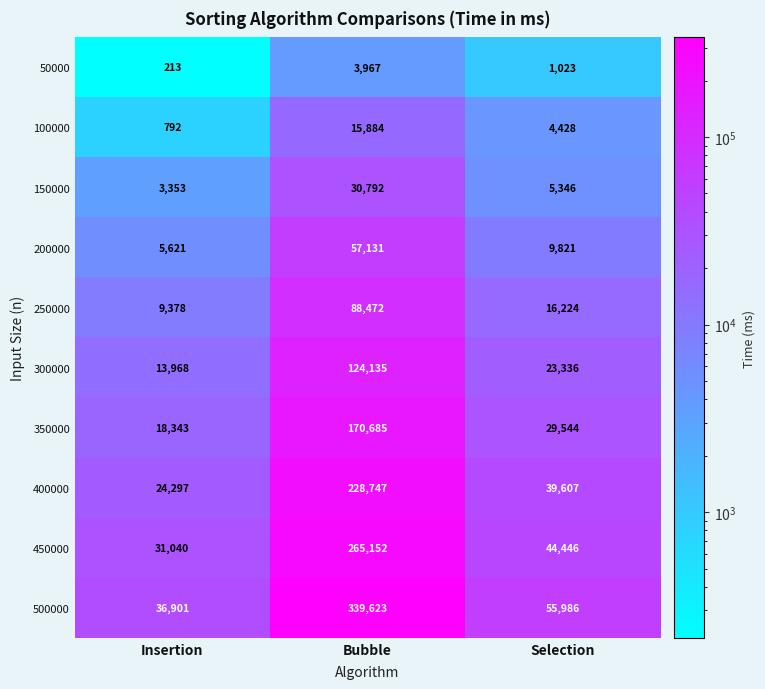

Reading left to right, what are all the values shown in this chart?

50000: Insertion=213	Bubble=3967	Selection=1023
100000: Insertion=792	Bubble=15884	Selection=4428
150000: Insertion=3353	Bubble=30792	Selection=5346
200000: Insertion=5621	Bubble=57131	Selection=9821
250000: Insertion=9378	Bubble=88472	Selection=16224
300000: Insertion=13968	Bubble=124135	Selection=23336
350000: Insertion=18343	Bubble=170685	Selection=29544
400000: Insertion=24297	Bubble=228747	Selection=39607
450000: Insertion=31040	Bubble=265152	Selection=44446
500000: Insertion=36901	Bubble=339623	Selection=55986